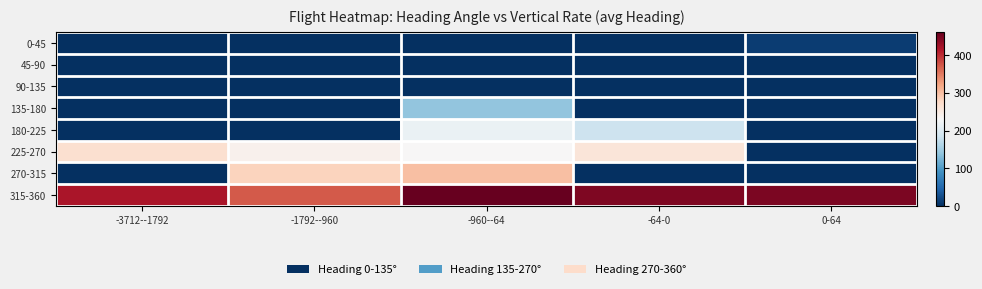

How many distinct data groups are displayed?

8